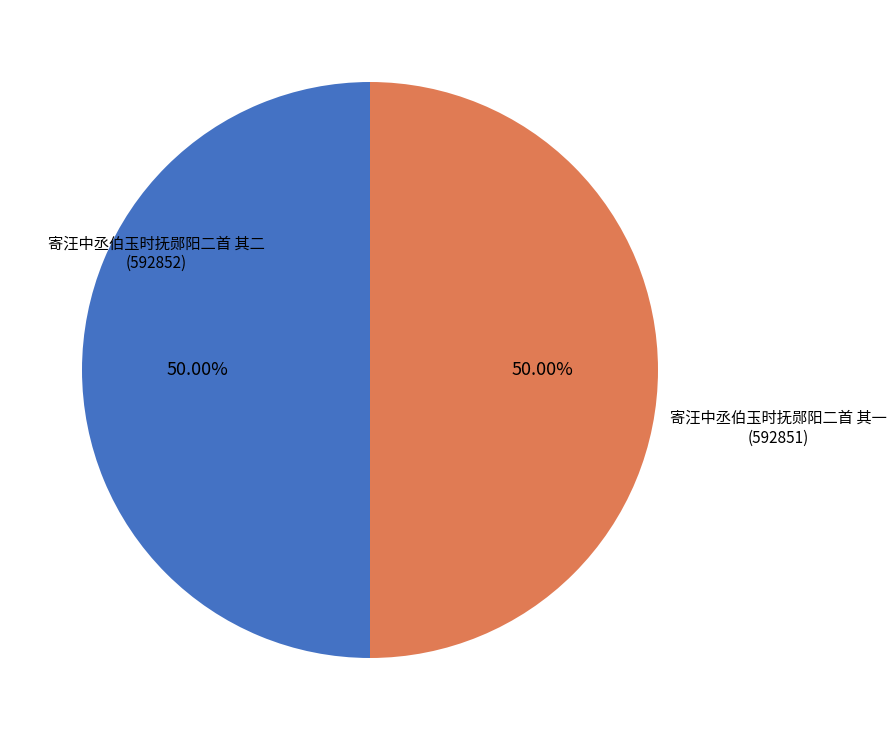

Which category has the smallest portion of the pie?

寄汪中丞伯玉时抚郧阳二首 其一